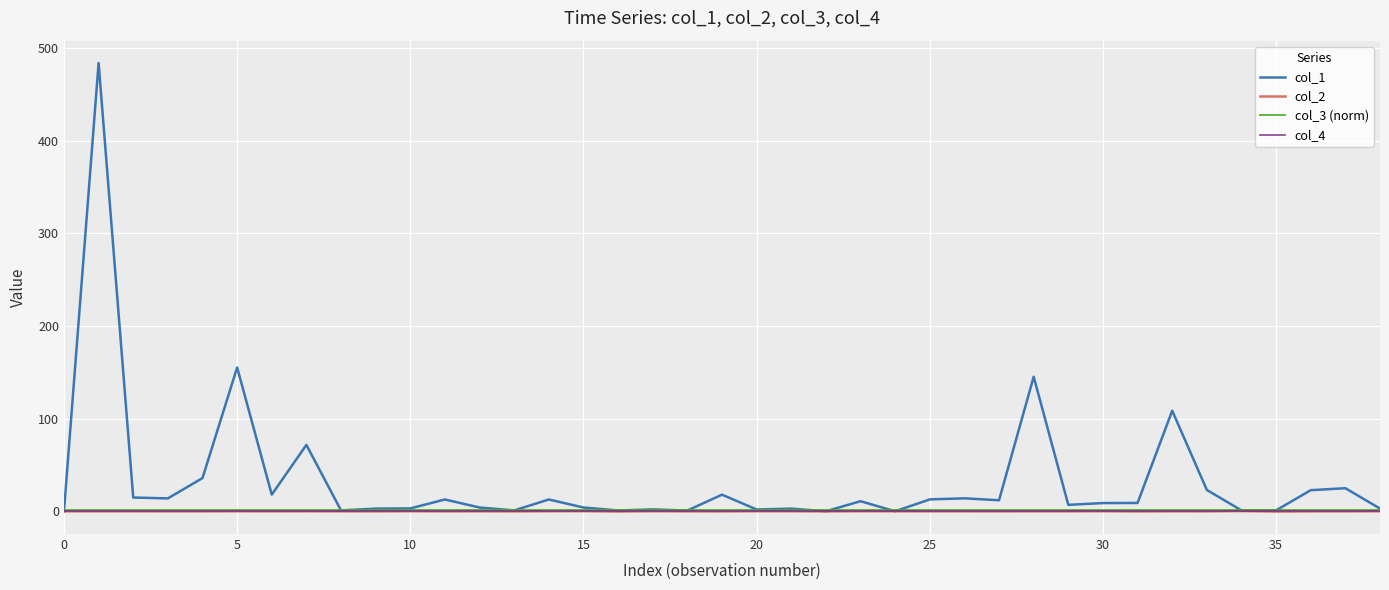

How many series are shown in this chart?

4